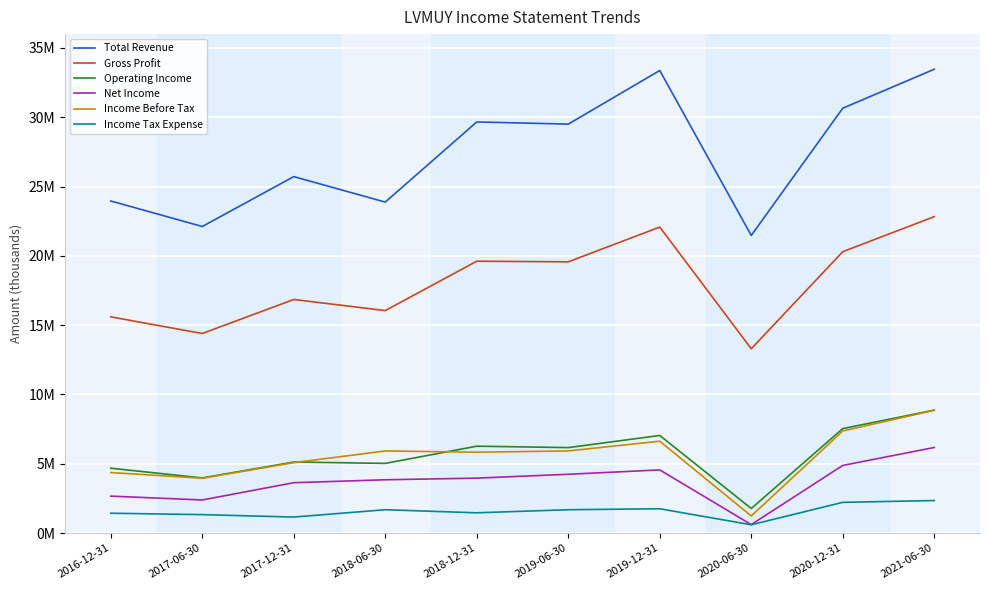

List the labels in order of Income Tax Expense value, largest first.

2021-06-30, 2020-12-31, 2019-12-31, 2018-06-30, 2019-06-30, 2018-12-31, 2016-12-31, 2017-06-30, 2017-12-31, 2020-06-30